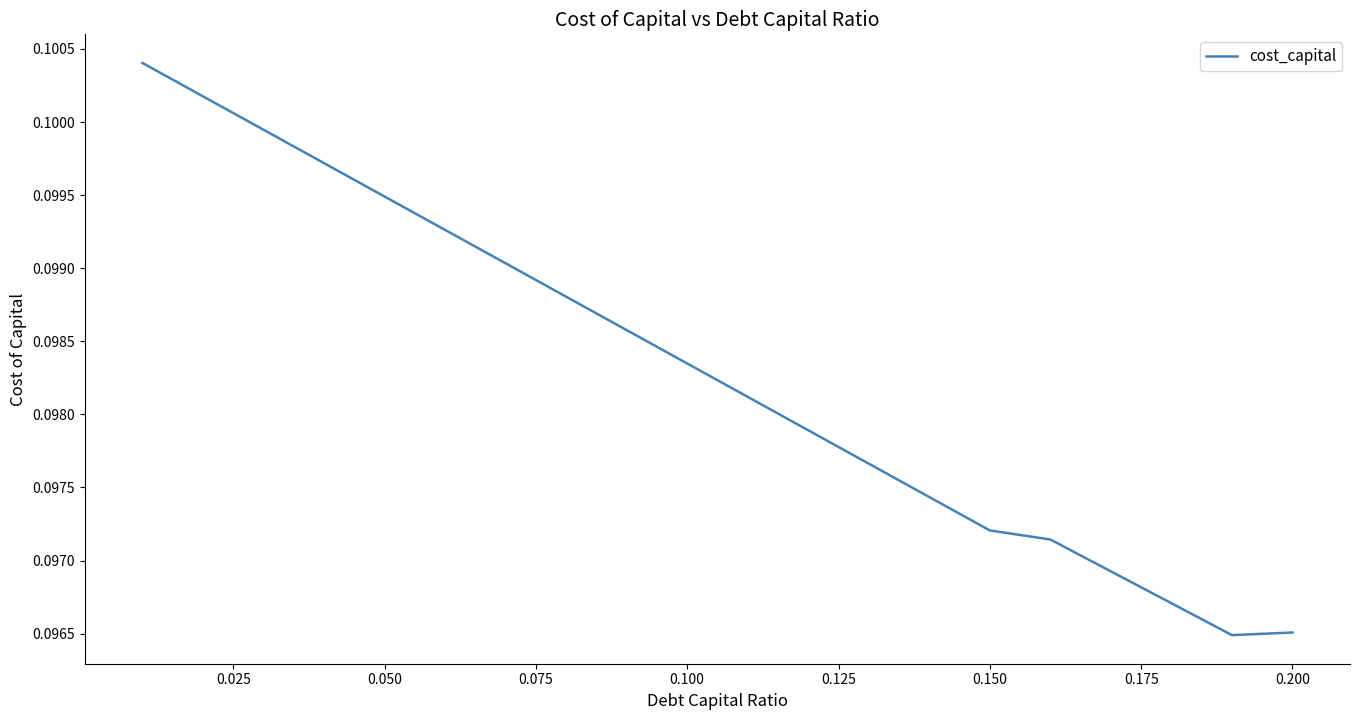

The value at 0.200 is 0.2. True or false?

False